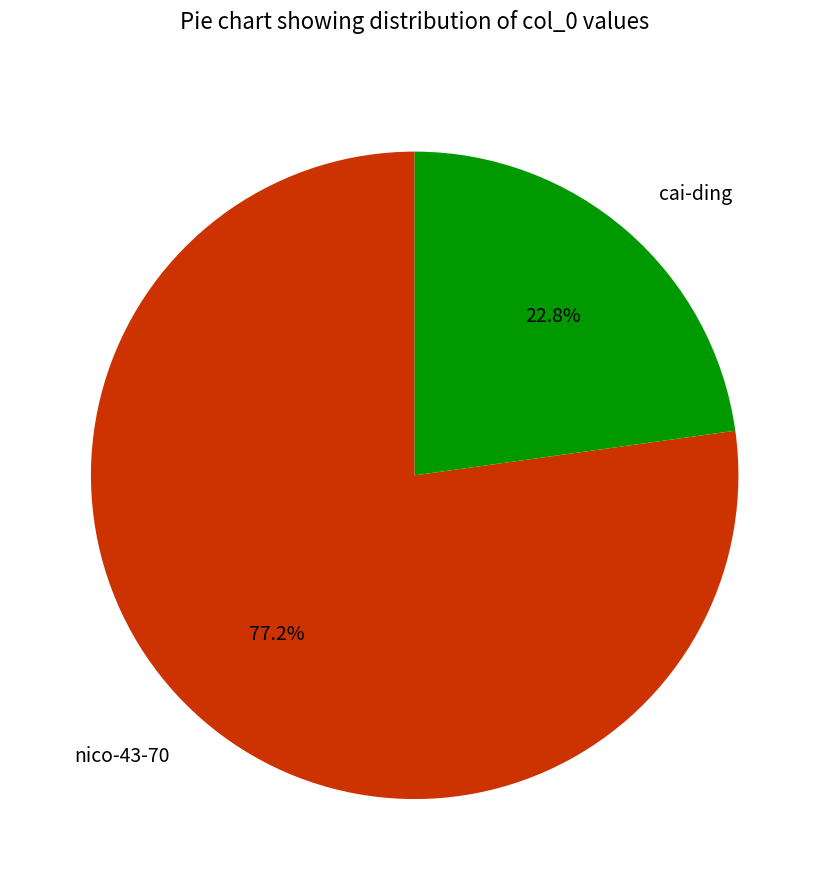

Approximately how many times larger is the value at nico-43-70 compared to cai-ding?

3.4